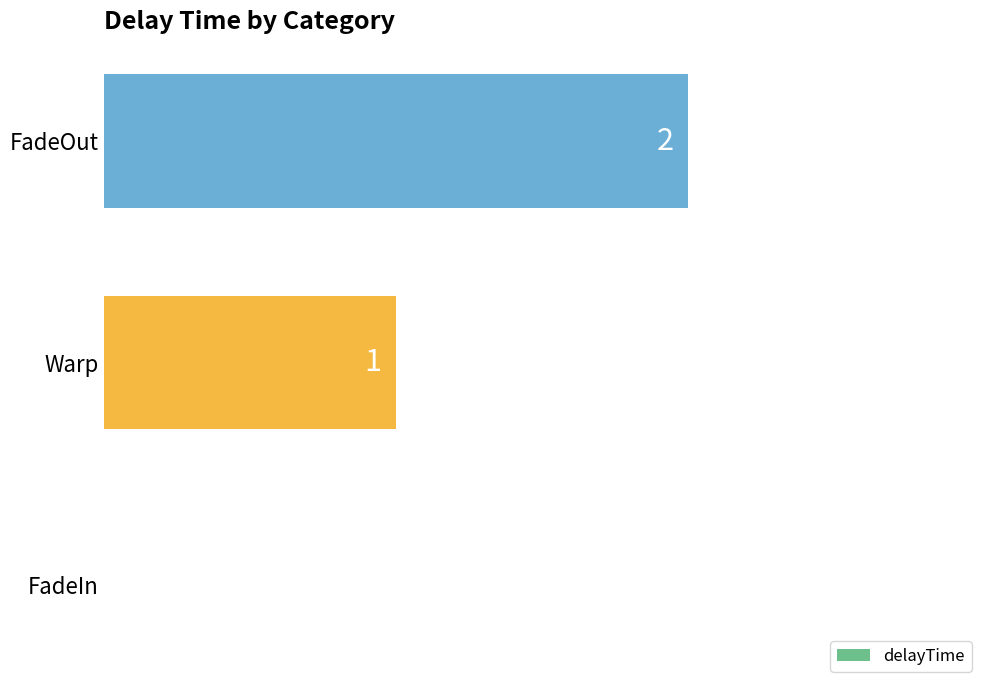

The value at FadeIn is 1. True or false?

False